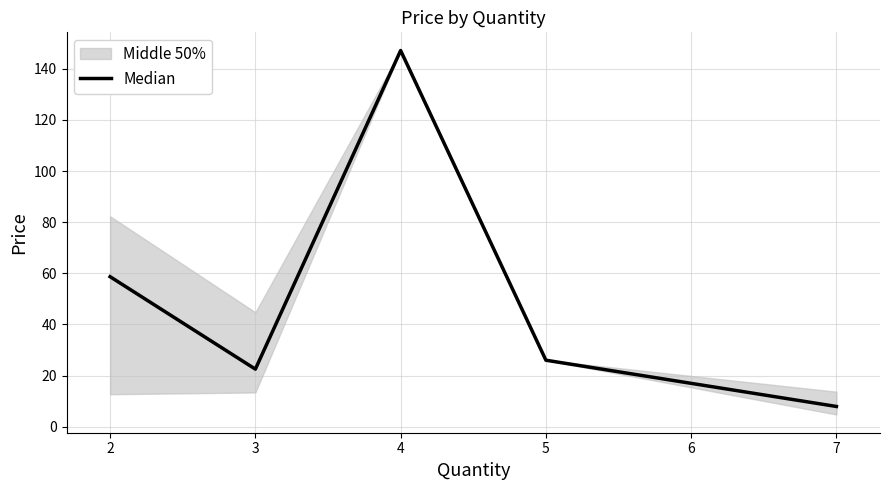

What is the minimum value for Median?

7.9